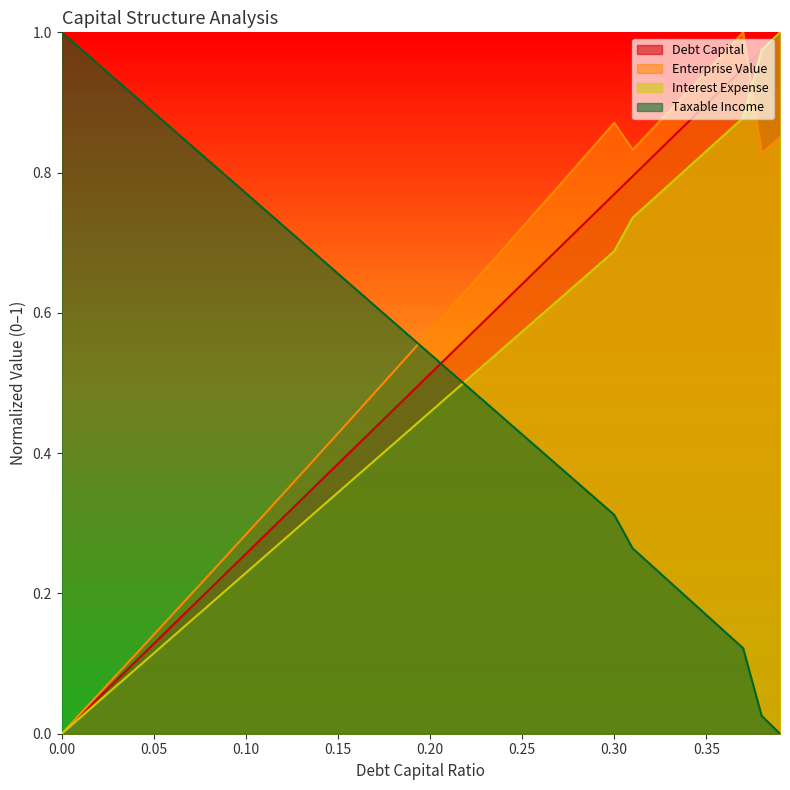

Read the interest_expense value at 0.08.

0.2